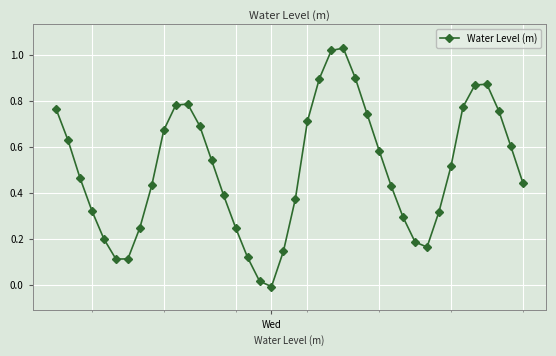

What is the sum of all values?

20.1